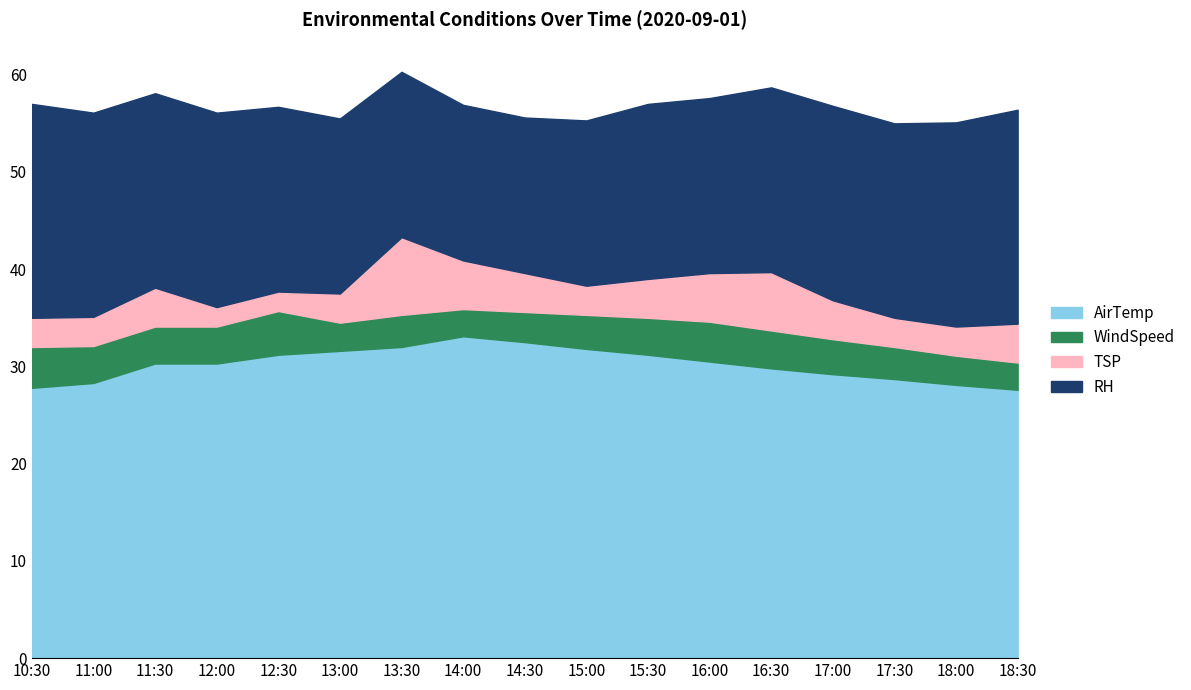

What is the greatest value displayed?

33.1